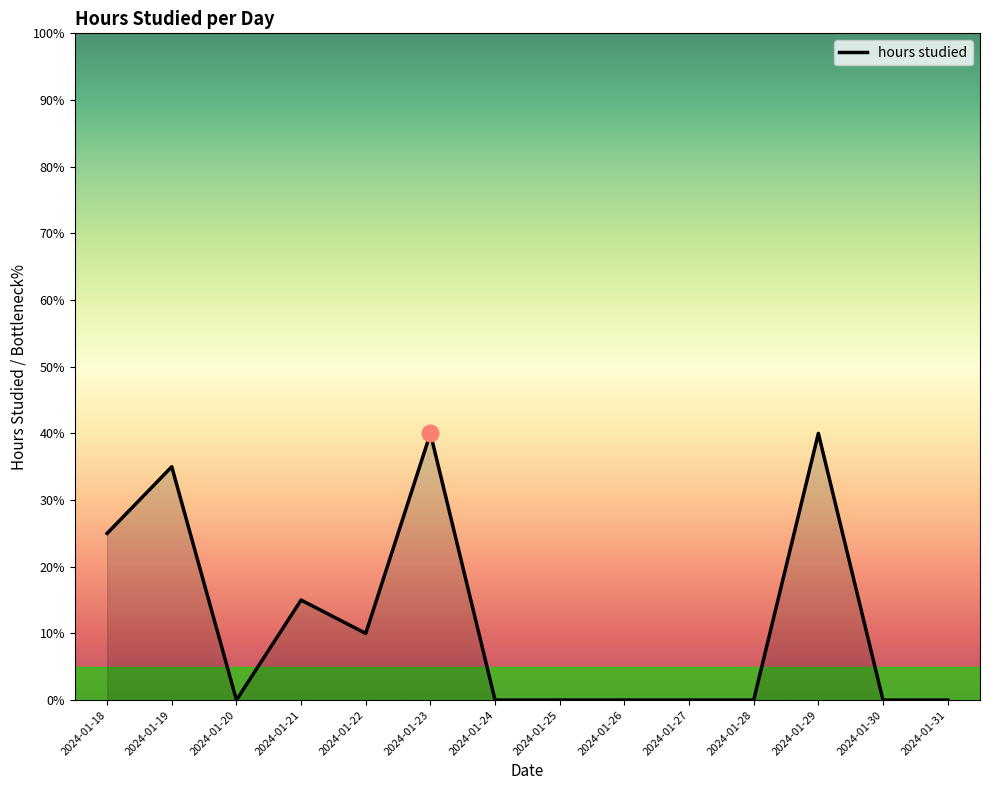

Is it true that the value at 2024-01-30 is 2.5?

False